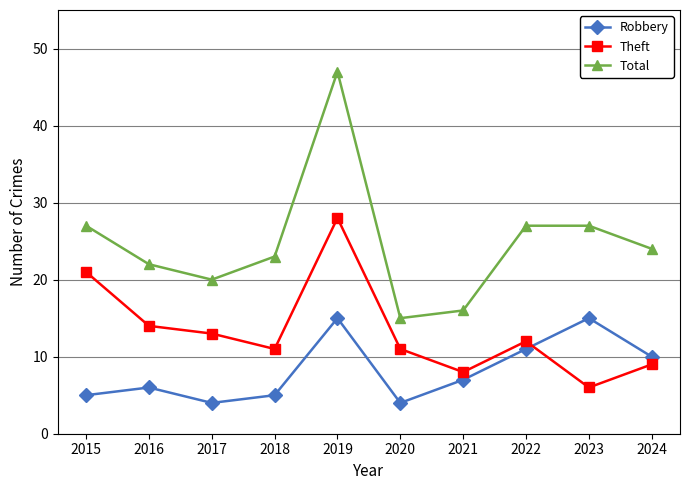

What value does the Theft series have at 2015, to the nearest 5?

20